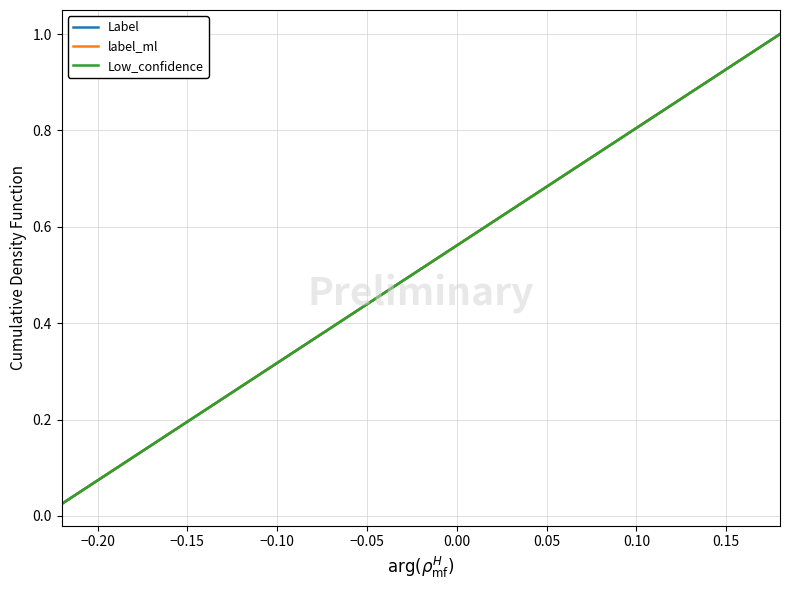

What is the maximum value shown in the chart?

1.0